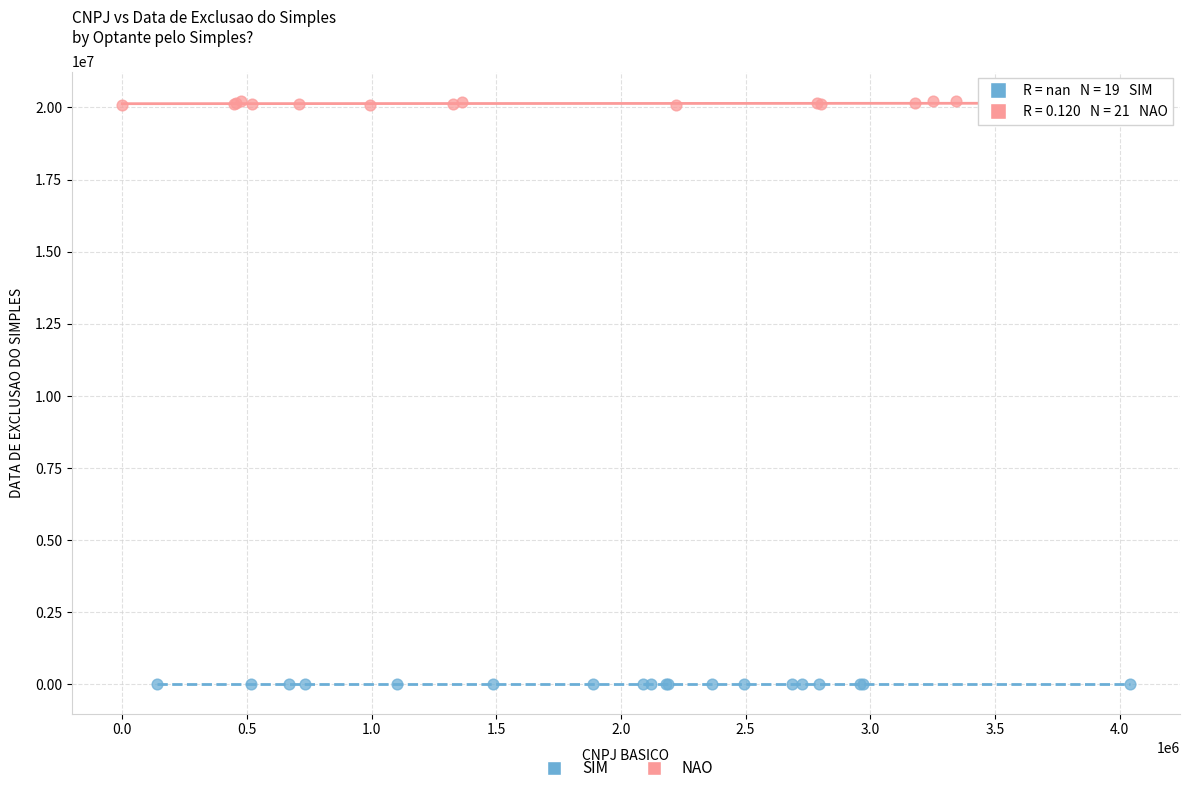

Which series contains the lowest Y value?

SIM